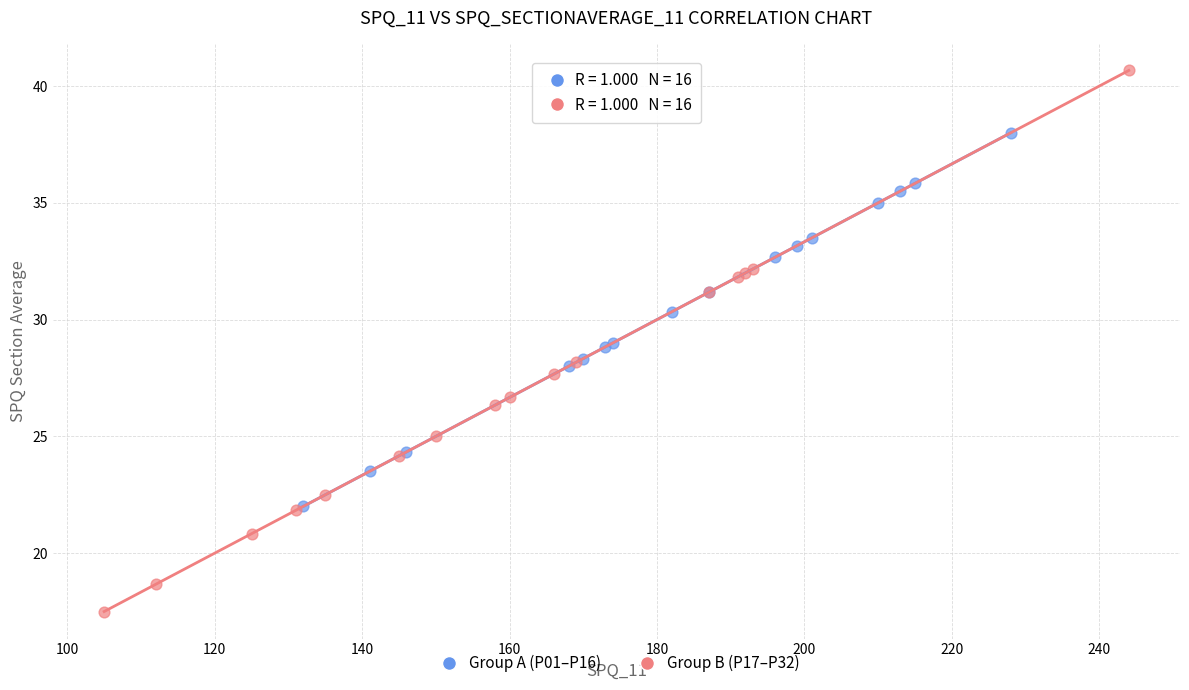

Which series reaches the maximum Y coordinate?

Group B (P17–P32)